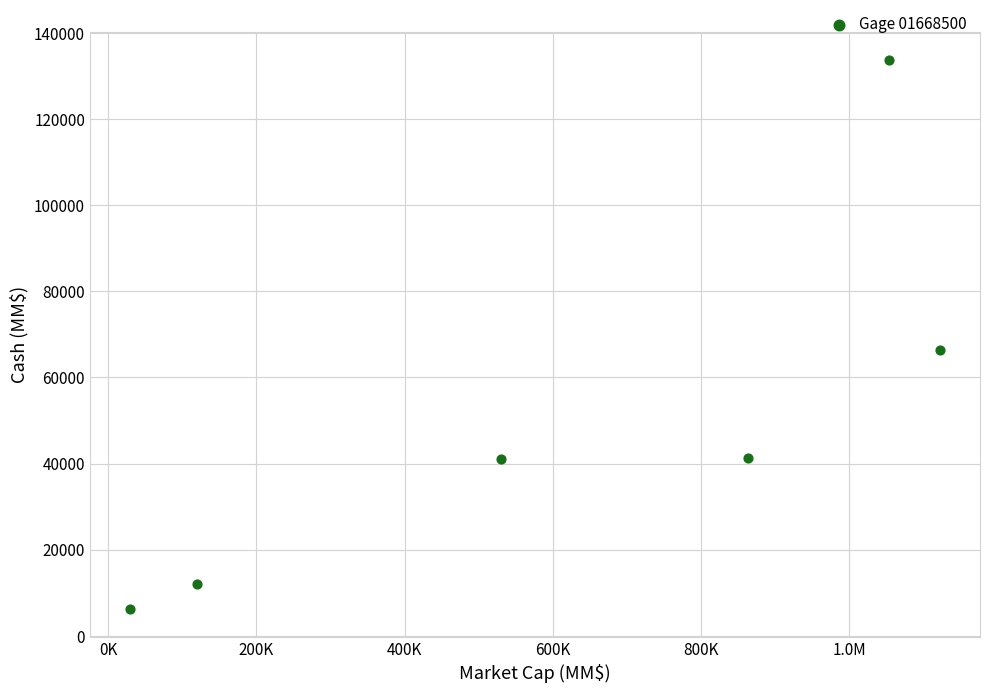

What Y value in the scatter plot is closest to 69988?

66301.0